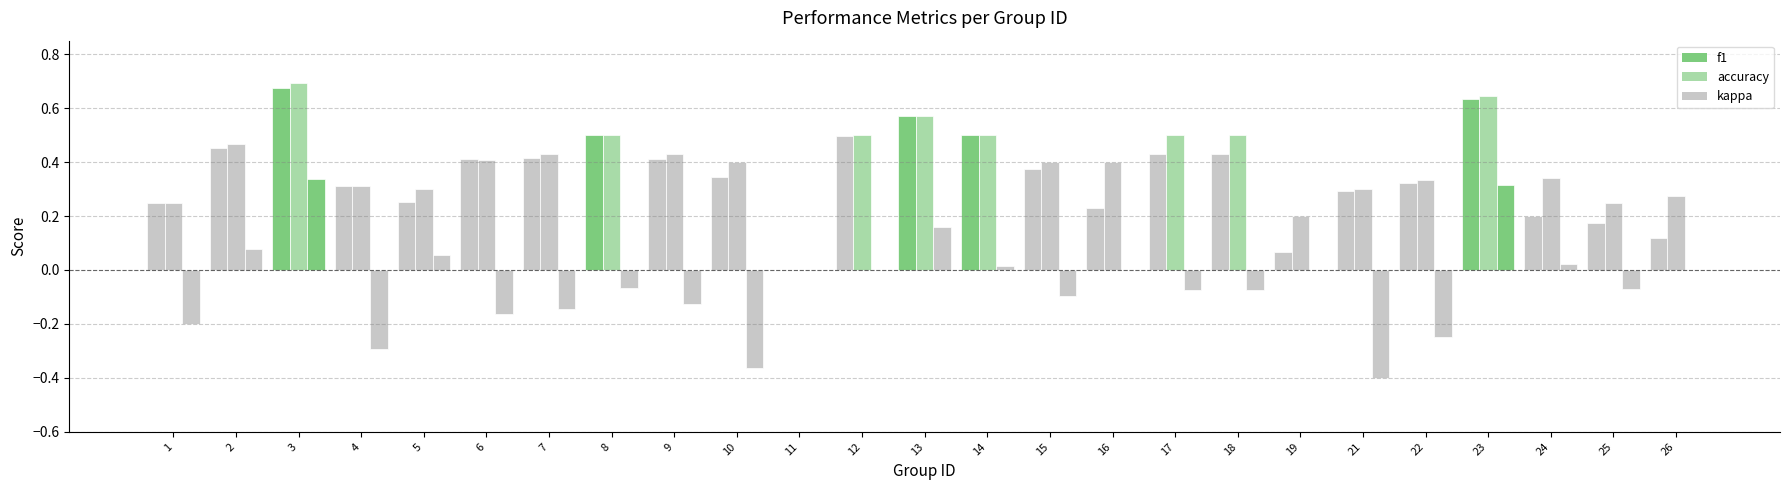

The kappa series shows -0.2 at 1. True or false?

True